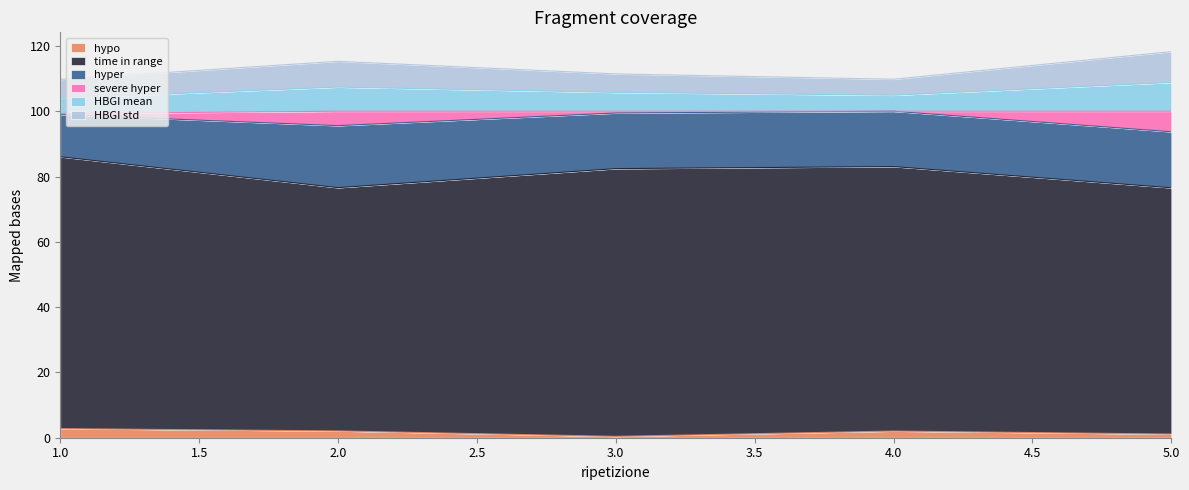

Does the chart have visible grid lines?

No